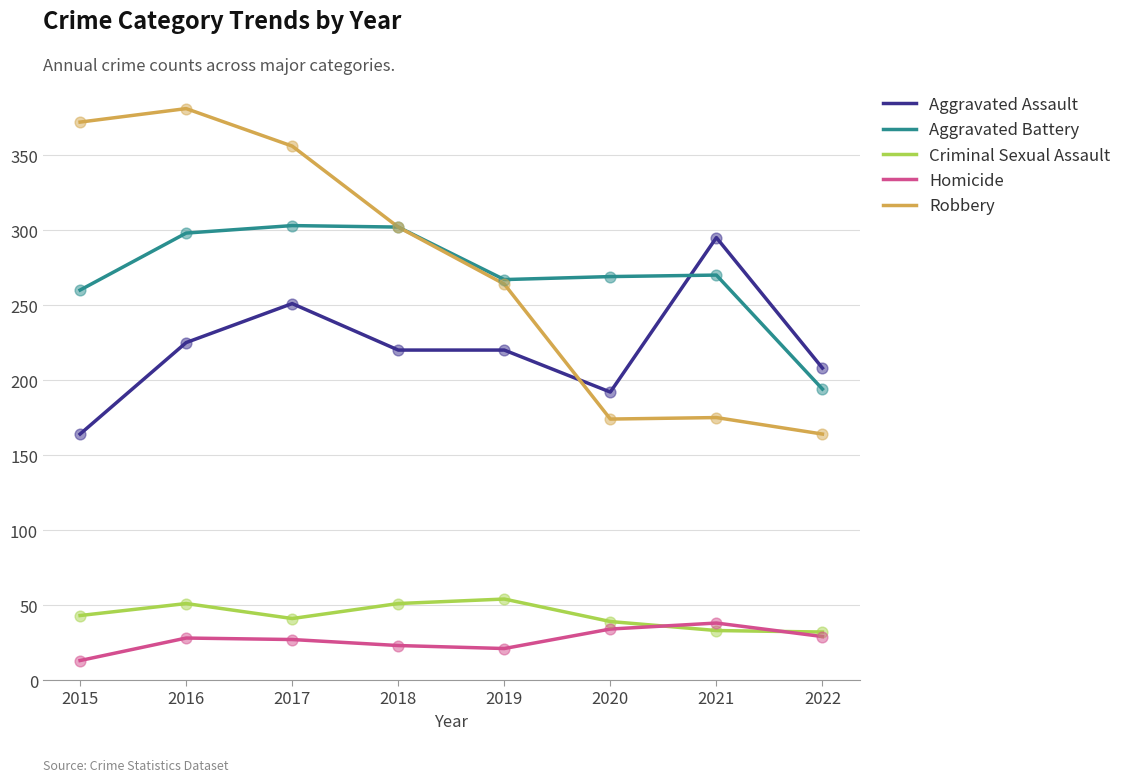

At how many categories does at least one series exceed 197?

8